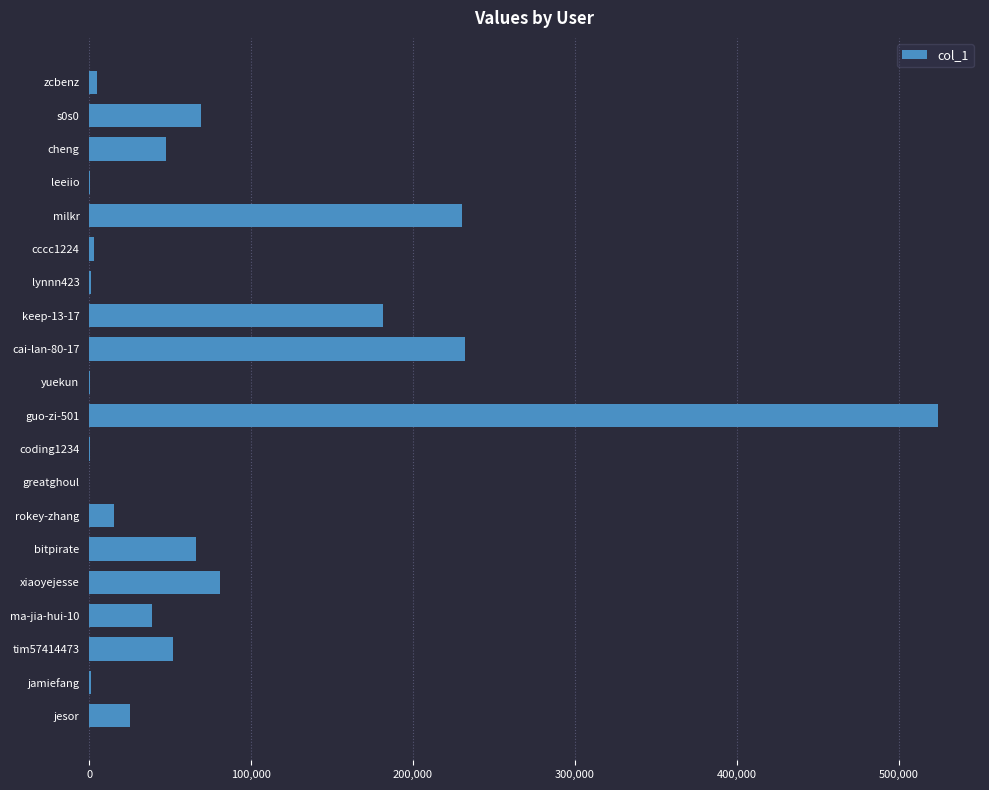

Where is the data nearest to the value 262028?

cai-lan-80-17